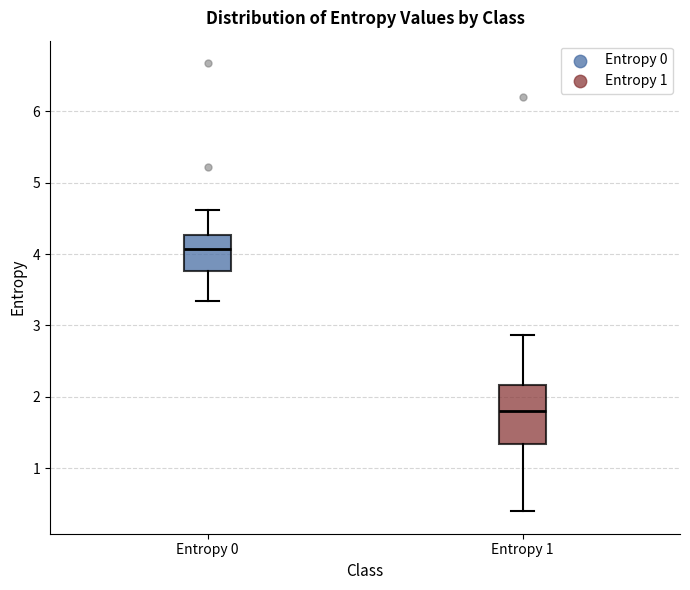

Where does the upper whisker of the box for Entropy 1 end on the y-axis? The values are not printed on the chart, so give them approximately, as read against the axis.

2.9